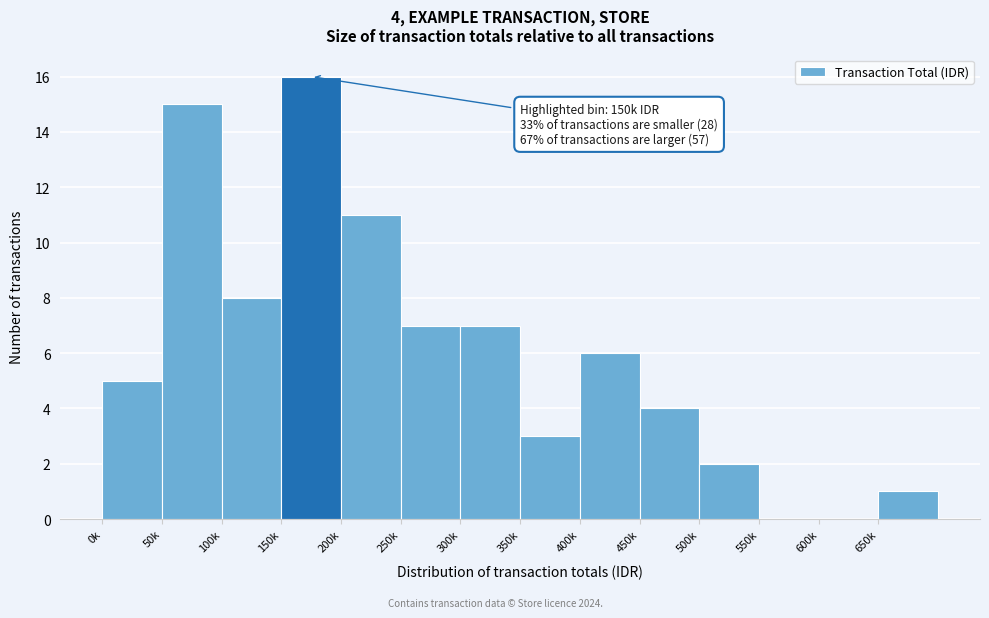

Reading left to right, transcribe all the data shown in this chart.

0k=5	50k=15	100k=8	150k=16	200k=11	250k=7	300k=7	350k=3	400k=6	450k=4	500k=2	550k=0	600k=0	650k=1